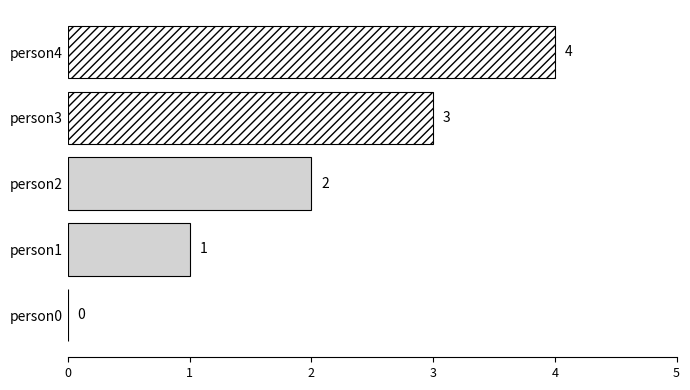

What is the sum of the values at person1 and person2?

3